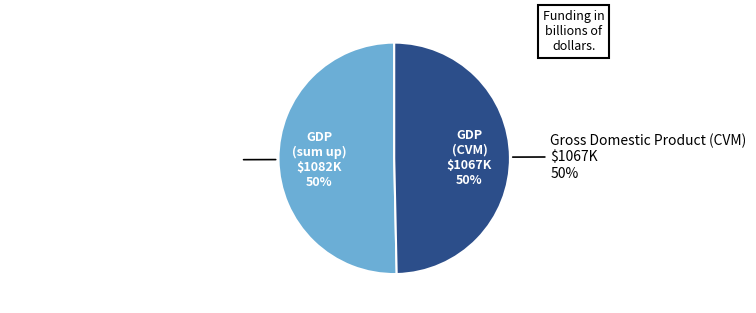

To the nearest percent, what is the combined percentage of Gross Domestic Product (CVM) and Gross Domestic Product (sum up)?

100%